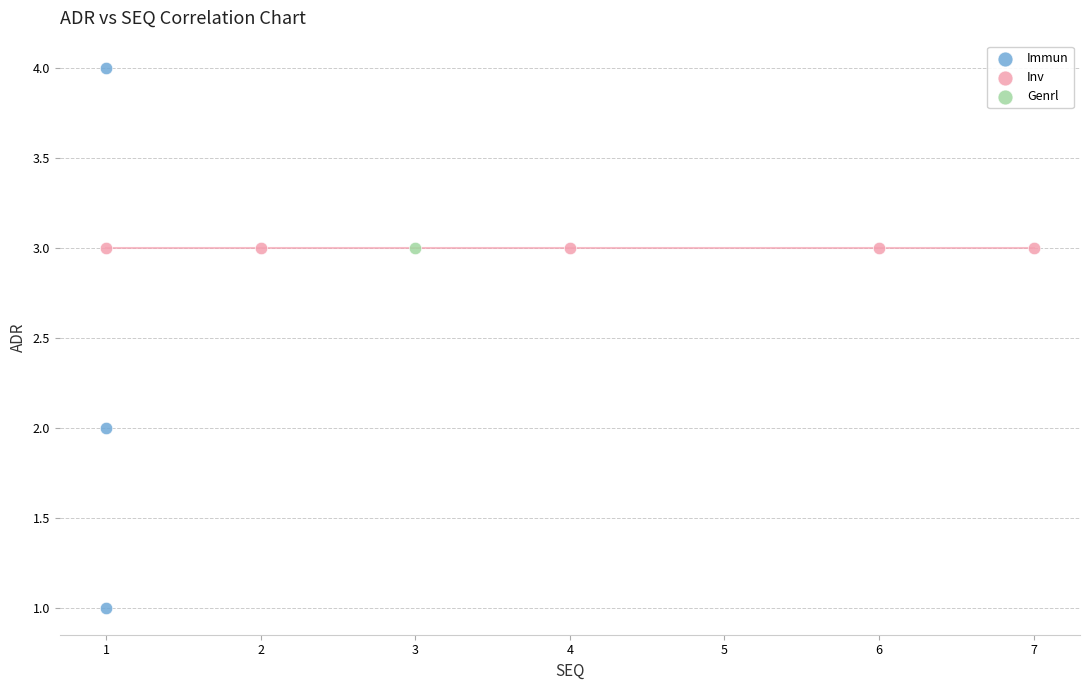

Which series reaches the minimum Y coordinate?

Immun